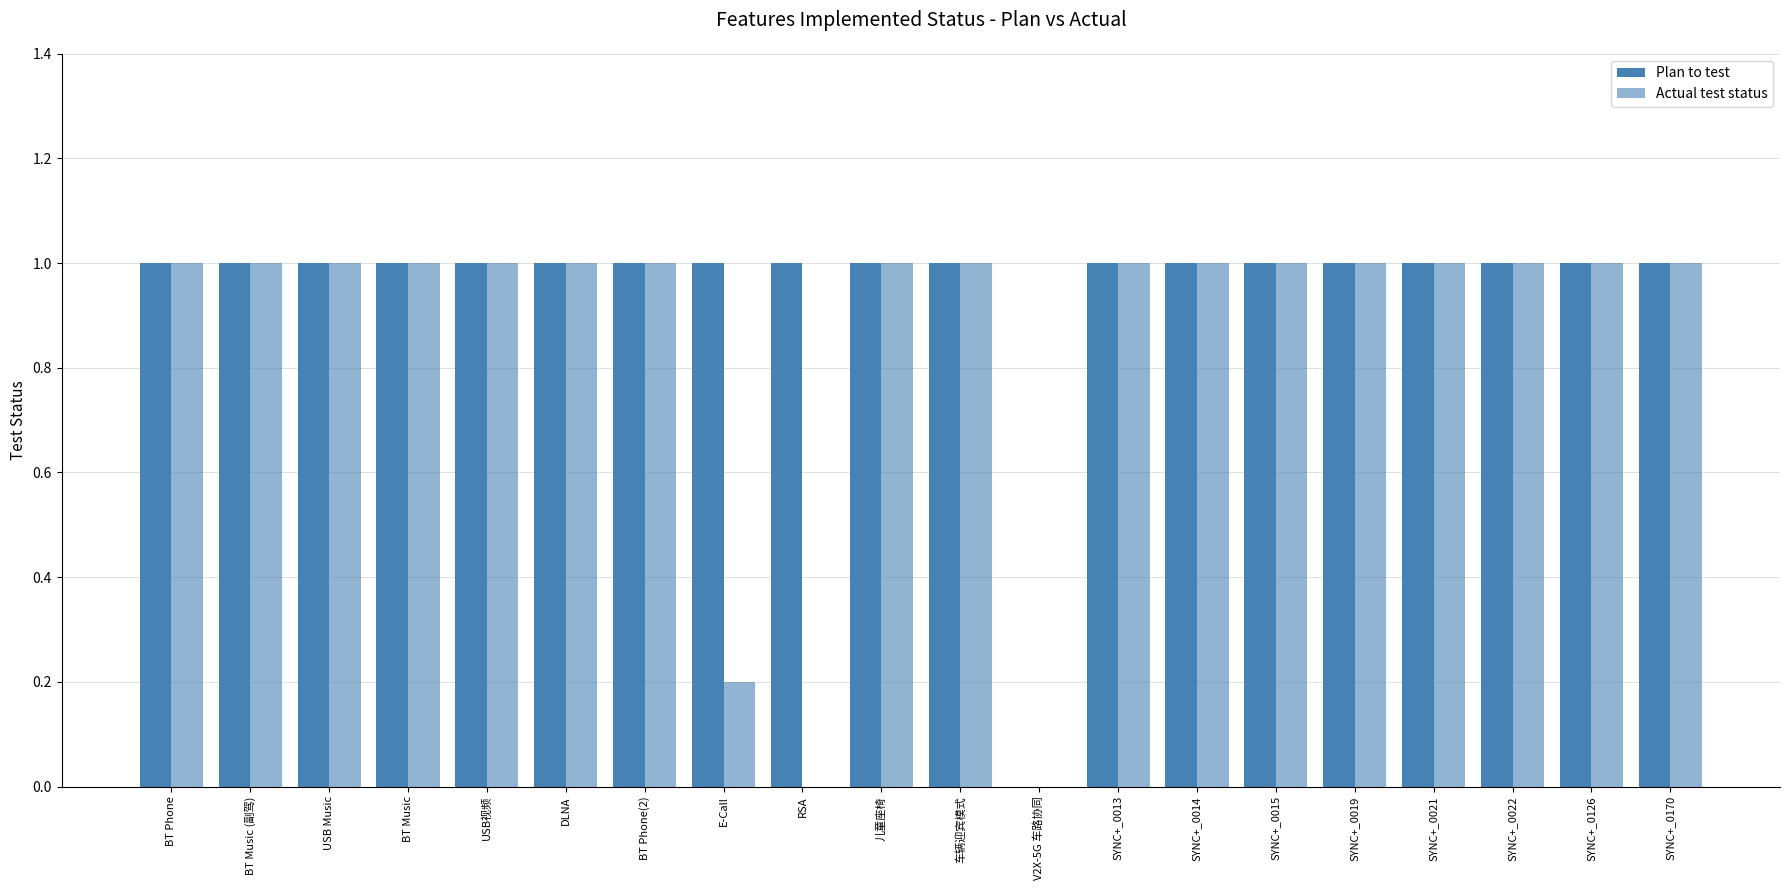

How many groups of bars are there?

20